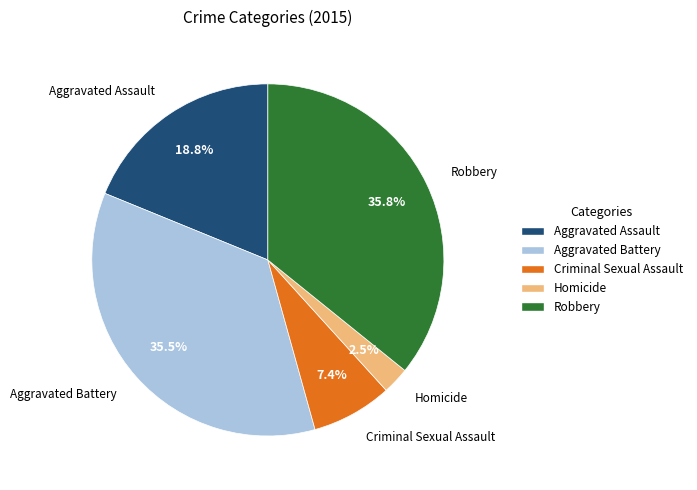

Count the number of slices in the pie.

5